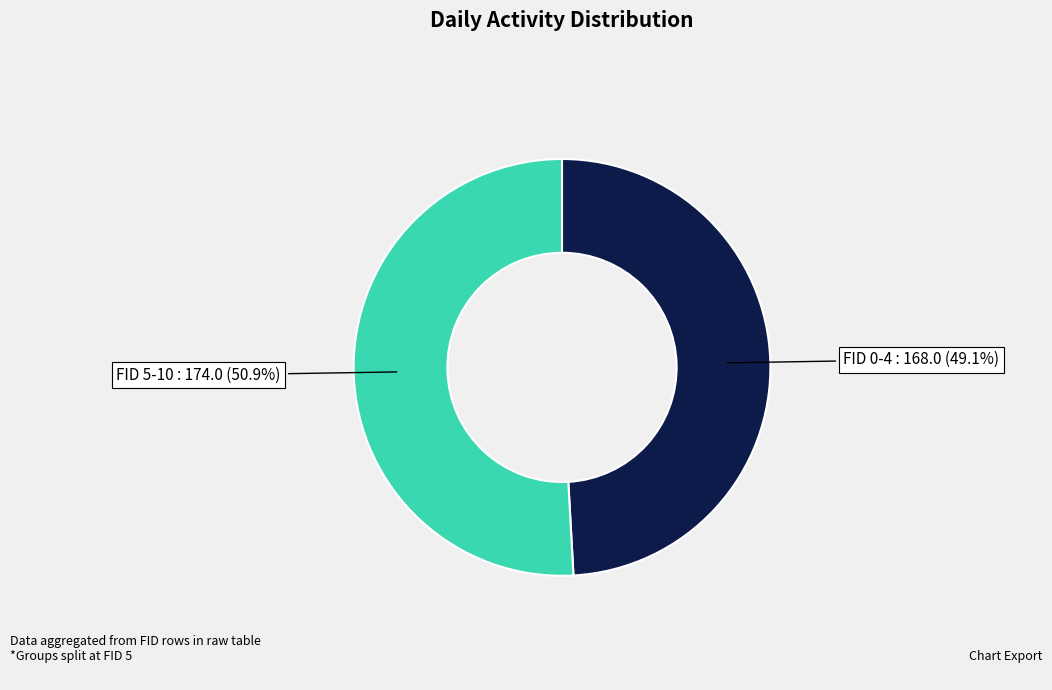

Does any single category account for the majority?

Yes